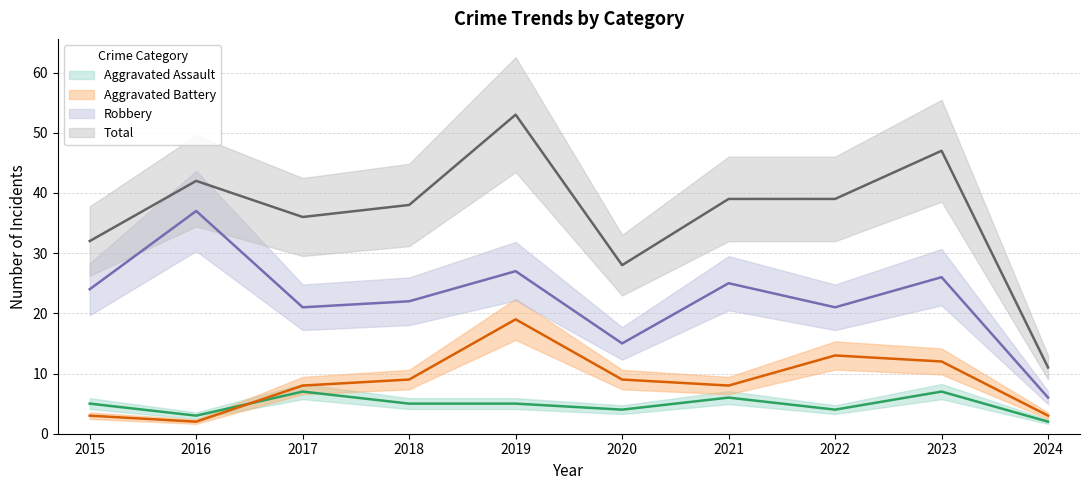

Reading left to right, transcribe all the data shown in this chart.

Aggravated Assault: 2015=5	2016=3	2017=7	2018=5	2019=5	2020=4	2021=6	2022=4	2023=7	2024=2
Aggravated Battery: 2015=3	2016=2	2017=8	2018=9	2019=19	2020=9	2021=8	2022=13	2023=12	2024=3
Robbery: 2015=24	2016=37	2017=21	2018=22	2019=27	2020=15	2021=25	2022=21	2023=26	2024=6
Total: 2015=32	2016=42	2017=36	2018=38	2019=53	2020=28	2021=39	2022=39	2023=47	2024=11